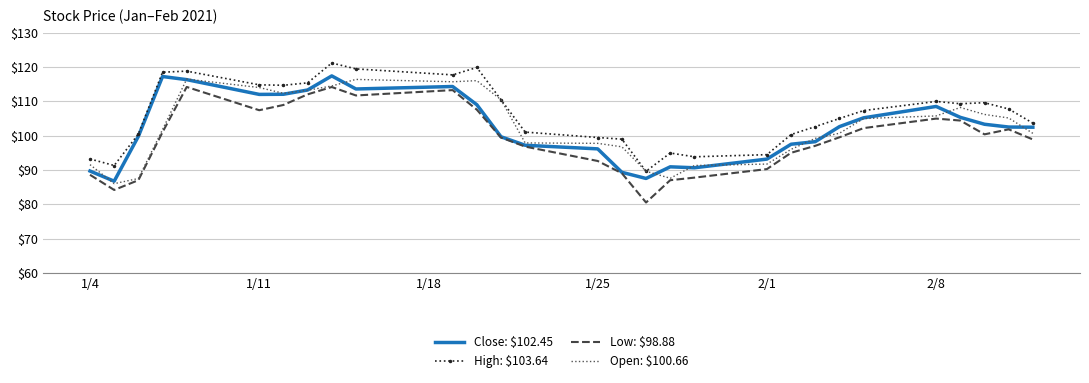

Which series has the widest spread of values?

Low: $98.88